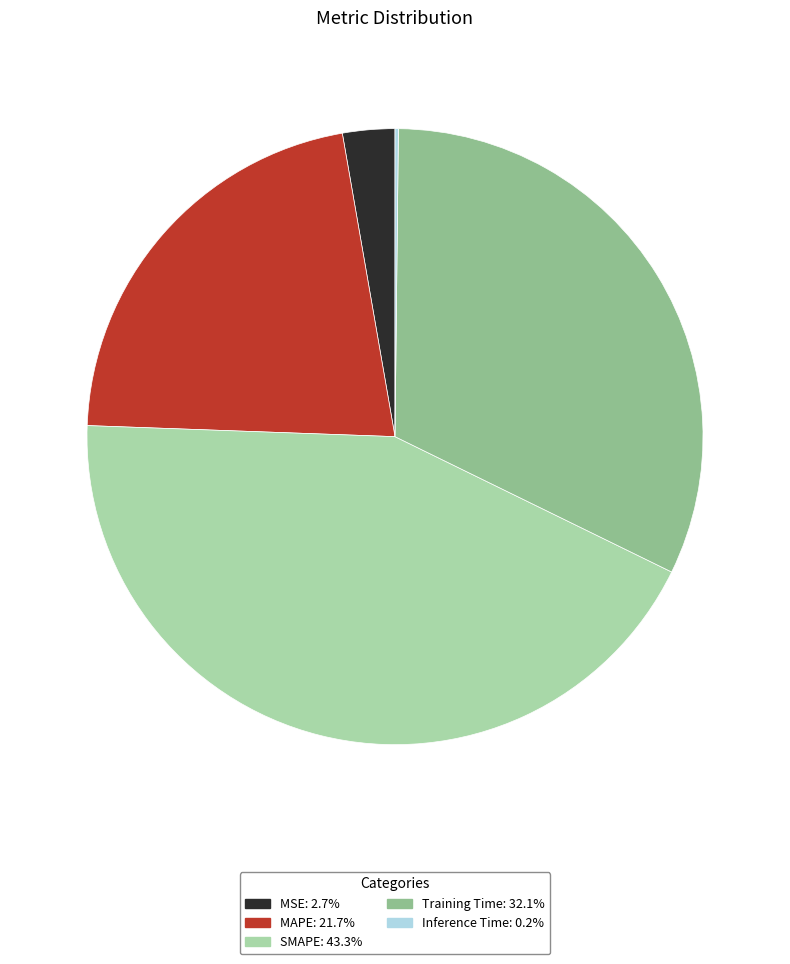

Is the sum of MAPE and MSE greater than half?

No